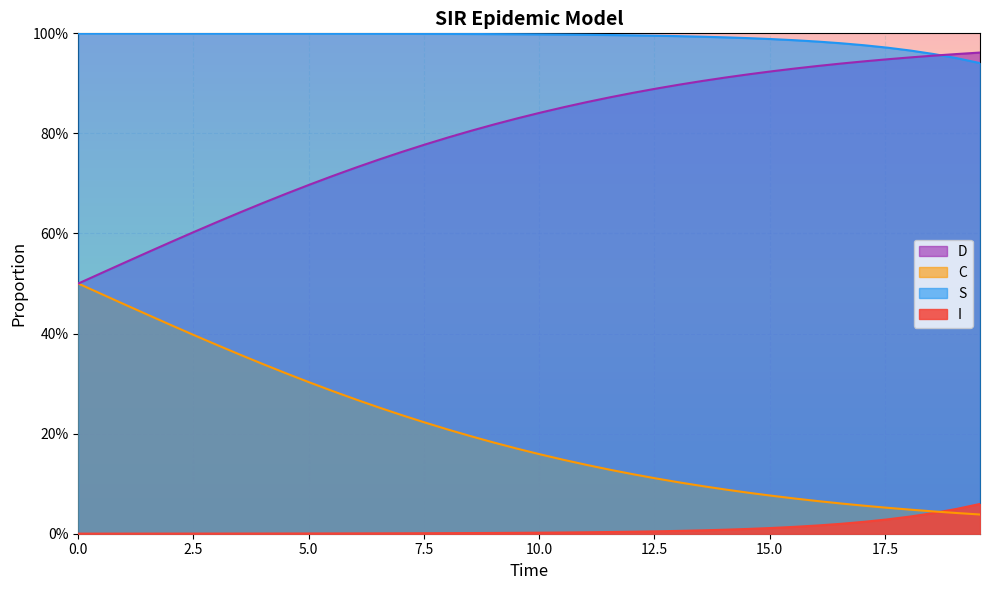

Count the number of data series in this chart.

4